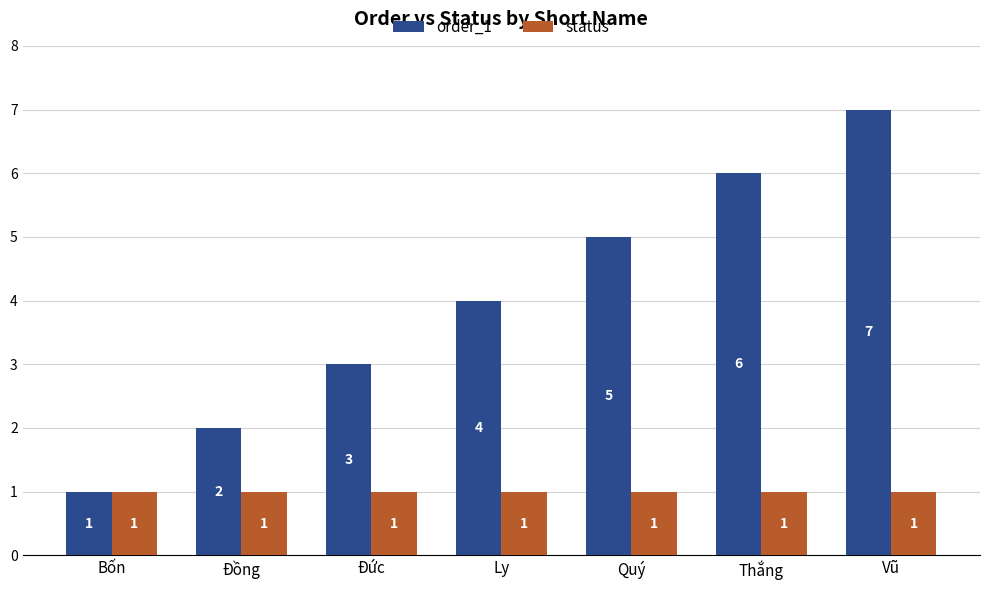

What is the maximum value for status?

1